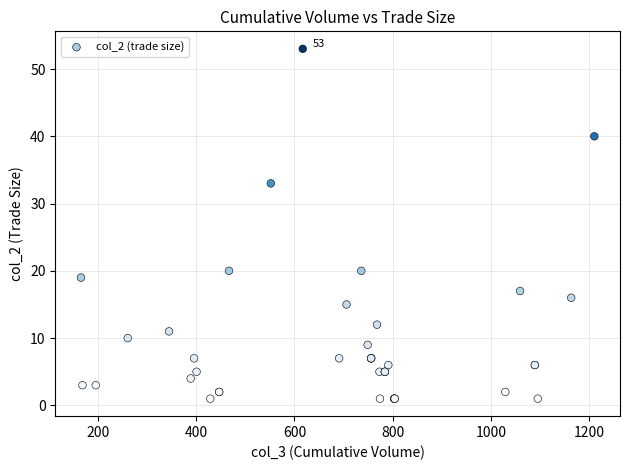

What Y value in the scatter plot is closest to 27?

33